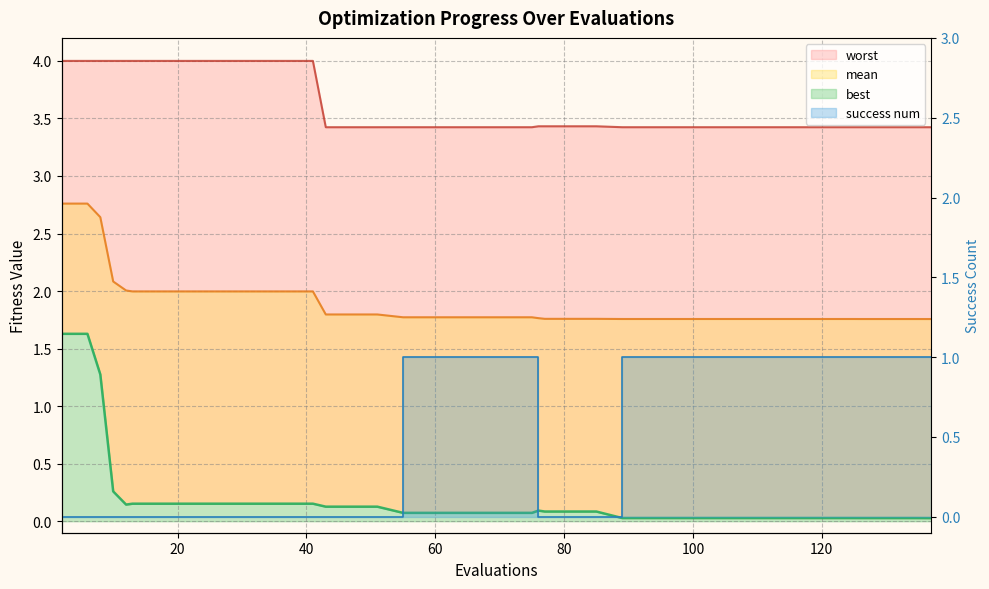

How many positive values are there?

20